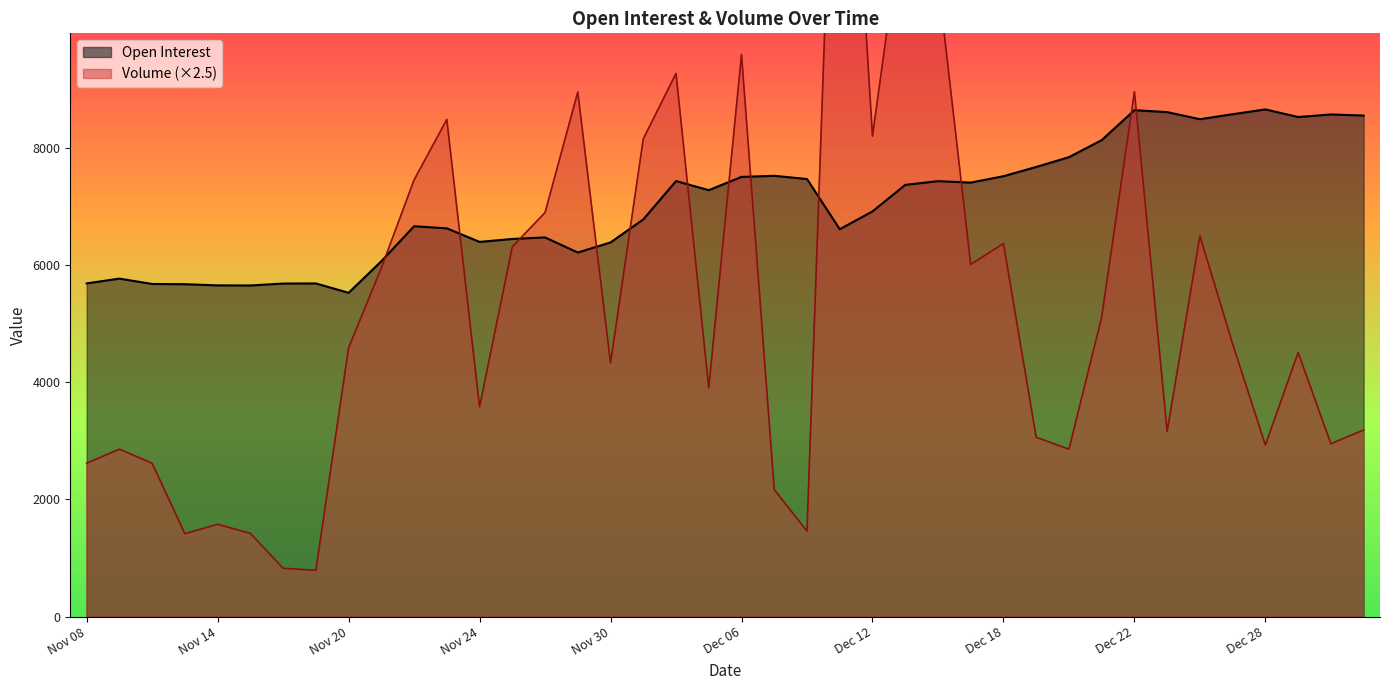

At which category is the sum across all series the highest?

Dec 11